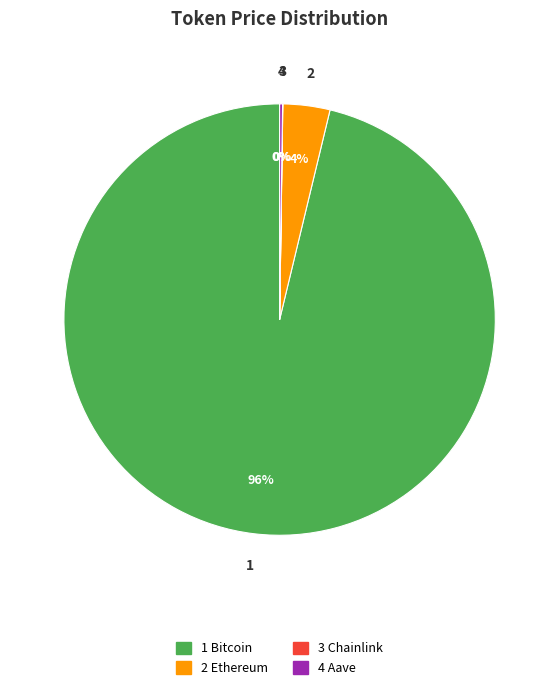

To the nearest percent, what is the difference between the largest and smallest slice percentages?

96%